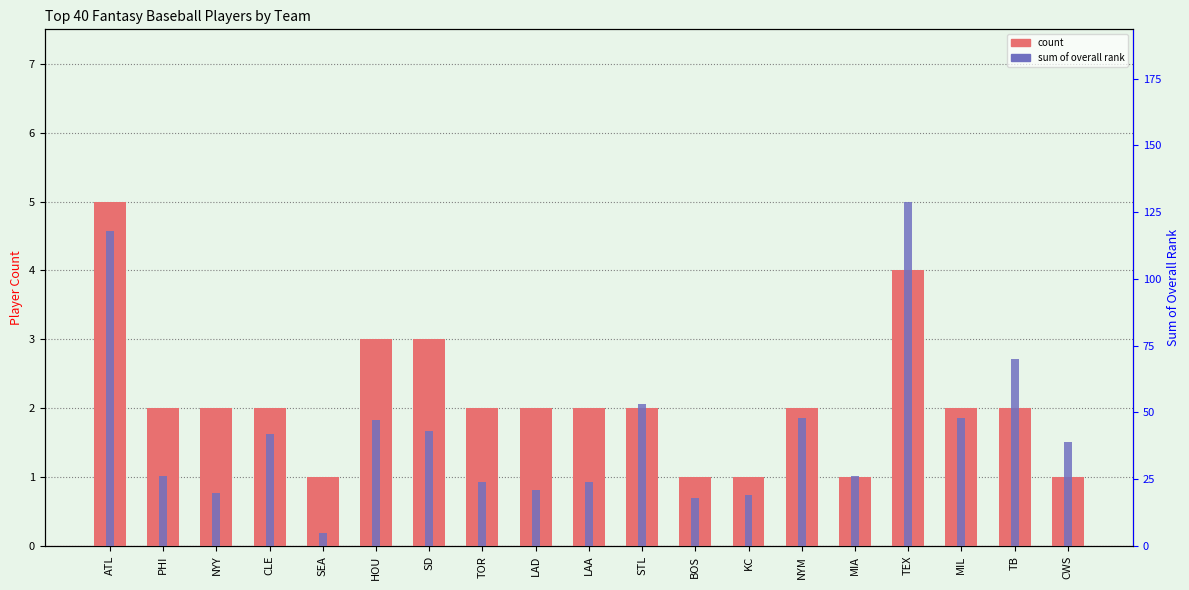

Rank the series by their maximum value, from highest to lowest.

sum of rank, count